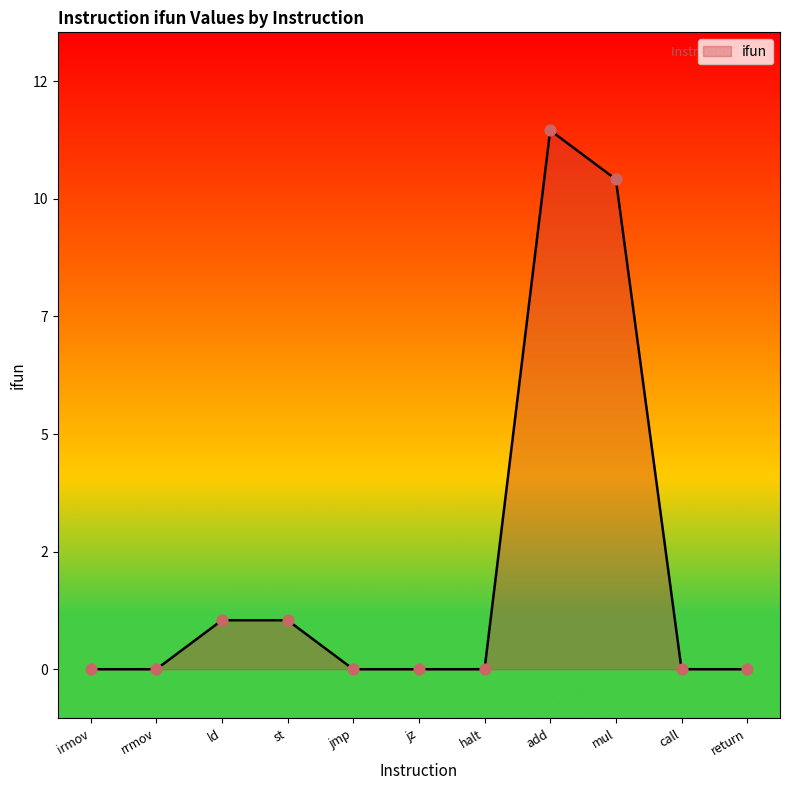

Does the chart have visible grid lines?

No